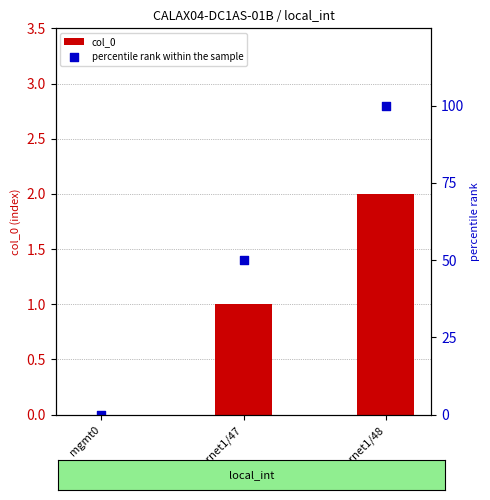

At how many categories does at least one series exceed 78?

1